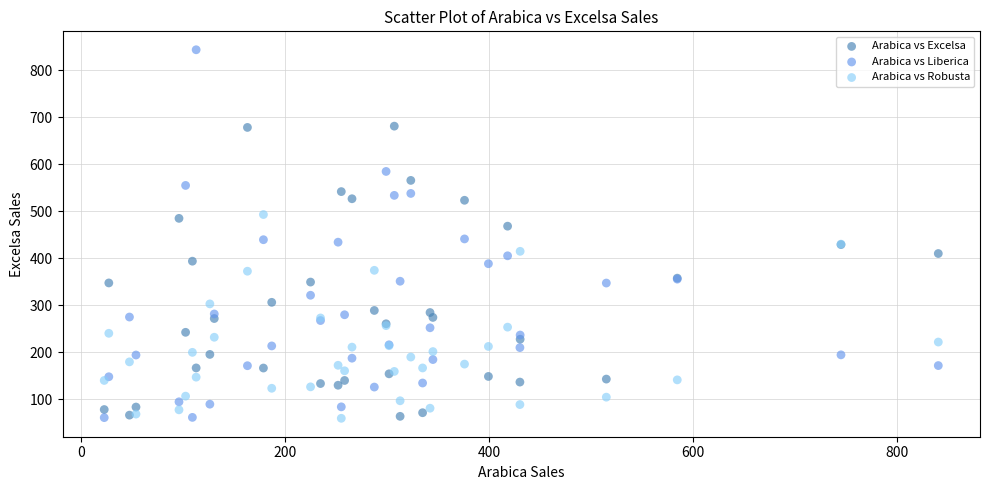

Which series has the largest Y range (max minus min)?

Arabica vs Liberica